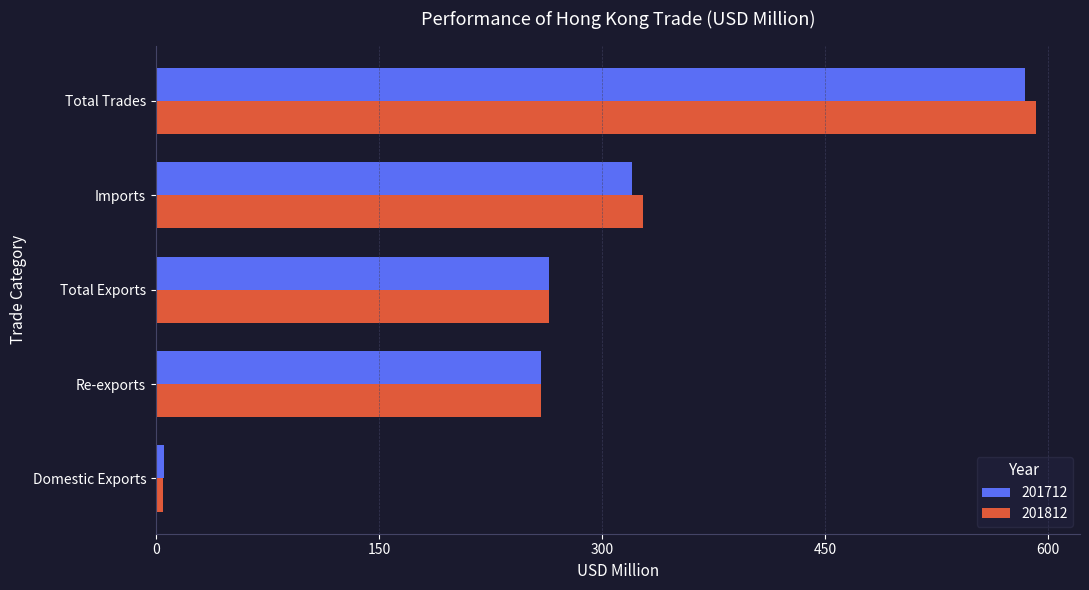

Between Domestic Exports and Total Trades, which series saw the biggest shift?

201812